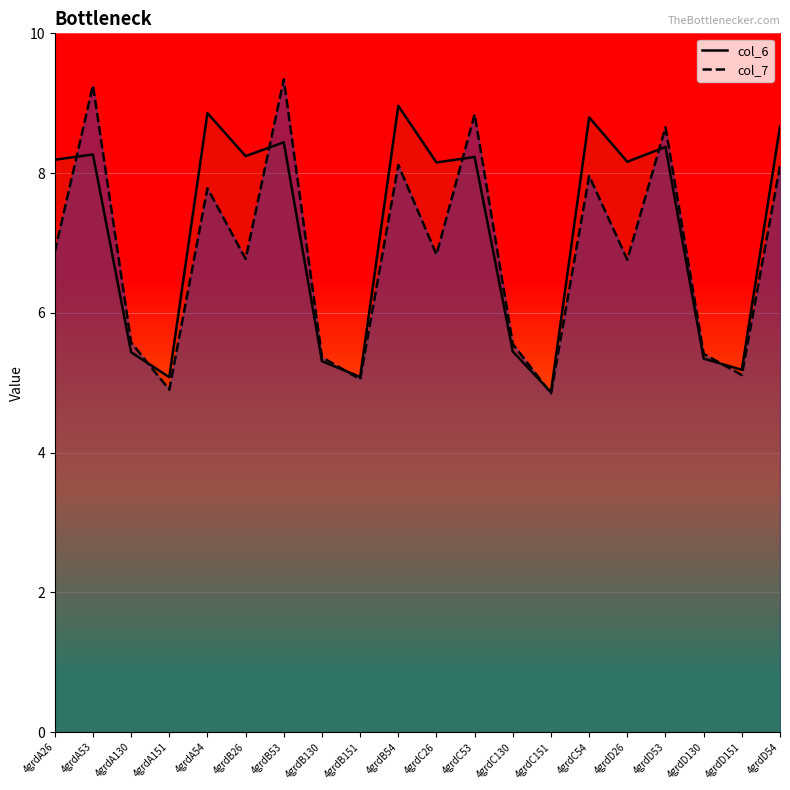

Reading left to right, transcribe all the data shown in this chart.

col_6: 8.2	8.3	5.4	5.1	8.9	8.2	8.4	5.3	5.1	9.0	8.2	8.2	5.4	4.9	8.8	8.2	8.4	5.3	5.2	8.7
col_7: 6.9	9.3	5.6	4.9	7.8	6.8	9.3	5.4	5.0	8.1	6.8	8.8	5.6	4.8	8.0	6.8	8.7	5.4	5.1	8.1